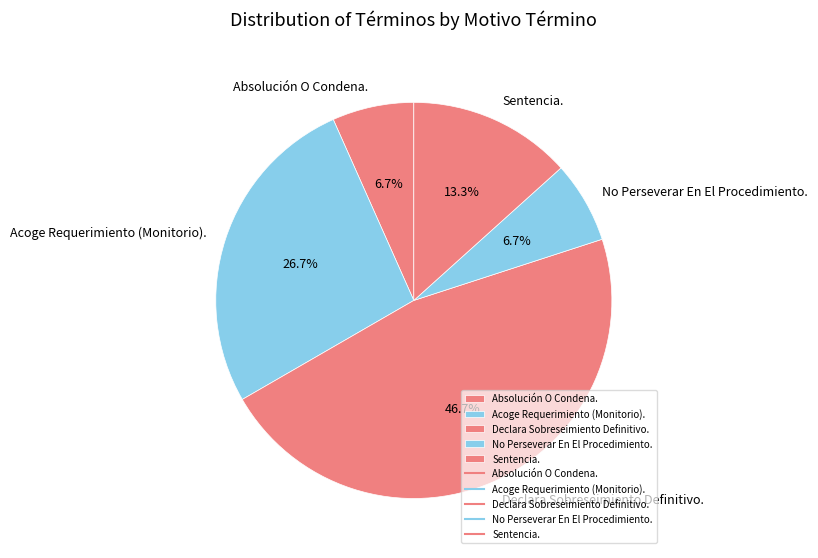

Is the sum of No Perseverar En El Procedimiento. and Absolución O Condena. greater than half?

No